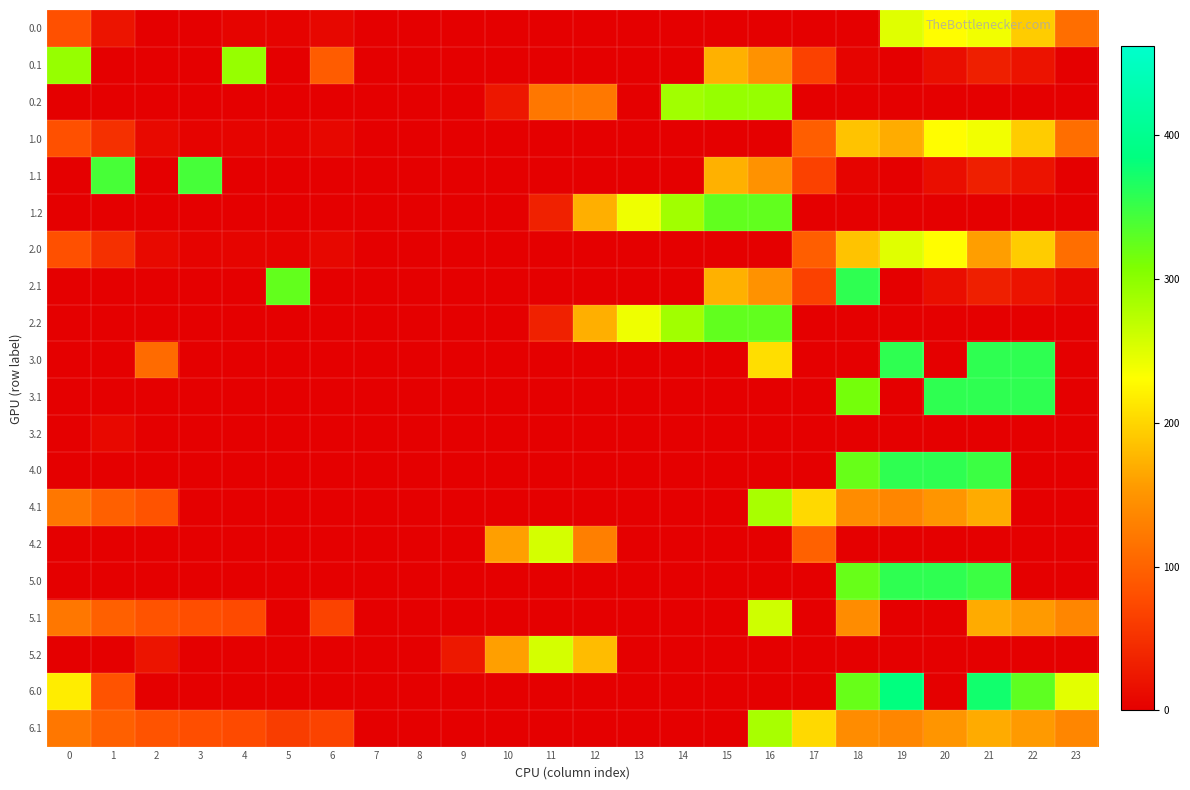

At how many categories does at least one series exceed 163?

18